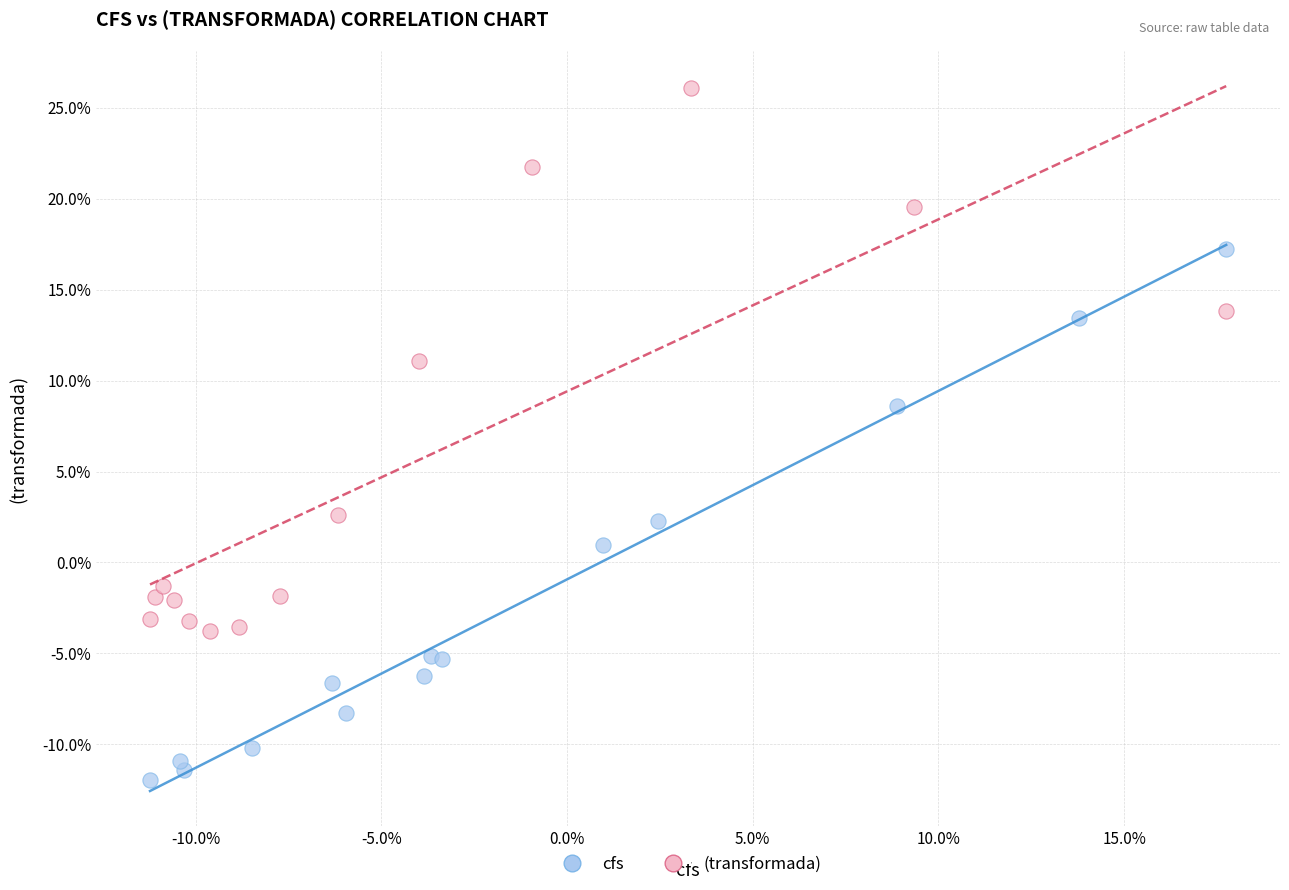

Which series reaches the minimum Y coordinate?

cfs